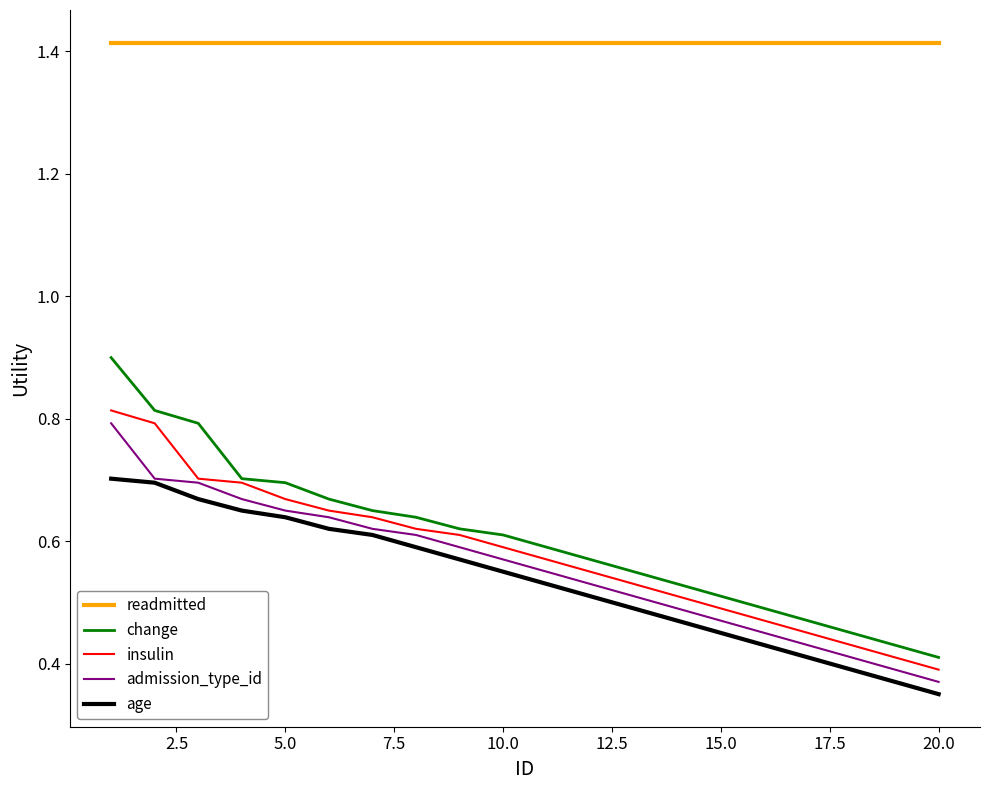

True or false: admission_type_id and change cross at least once.

False